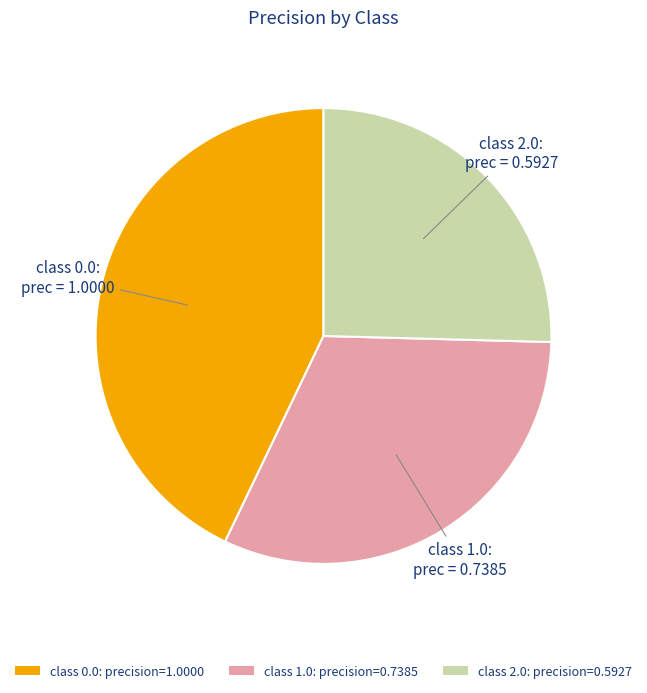

Approximately how many times larger is the value at class 2.0: precision=0.5927 compared to class 0.0: precision=1.0000?

0.6